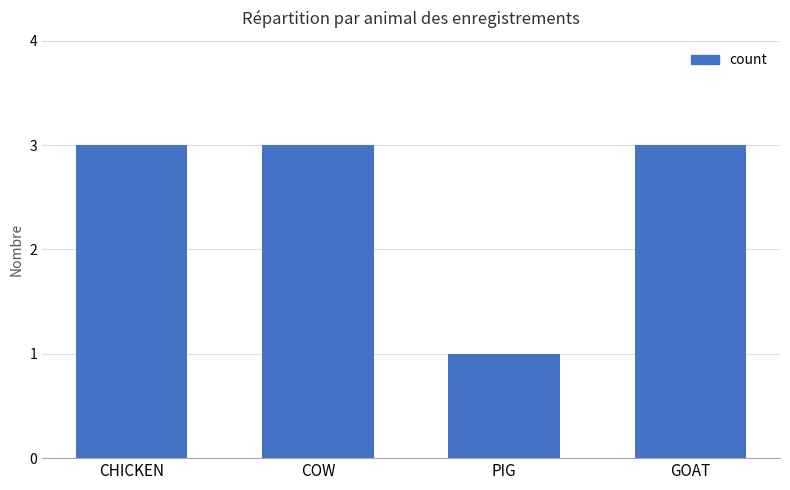

At which category does the chart reach its minimum across all series?

PIG